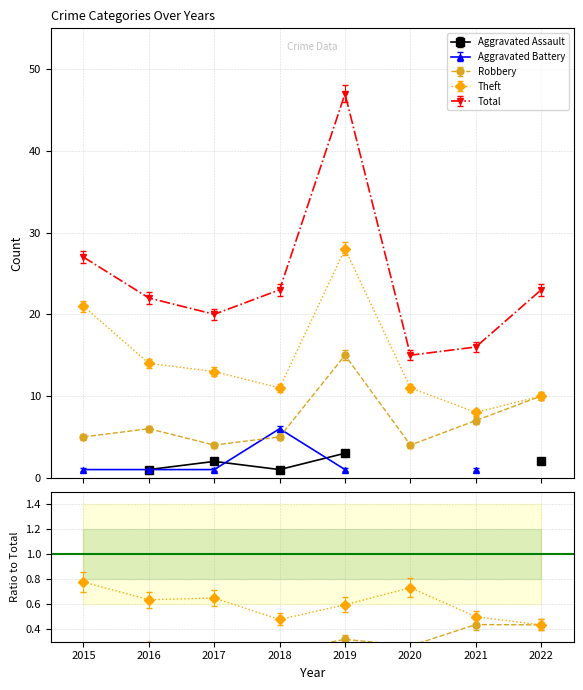

What value does the Theft series have at 2017?

13.0